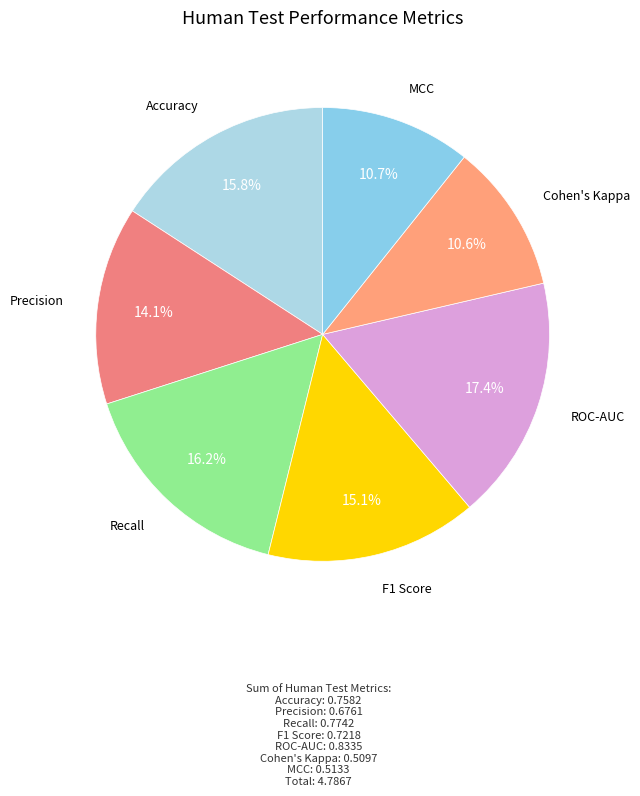

To the nearest percent, what percentage of the pie is Accuracy?

16%